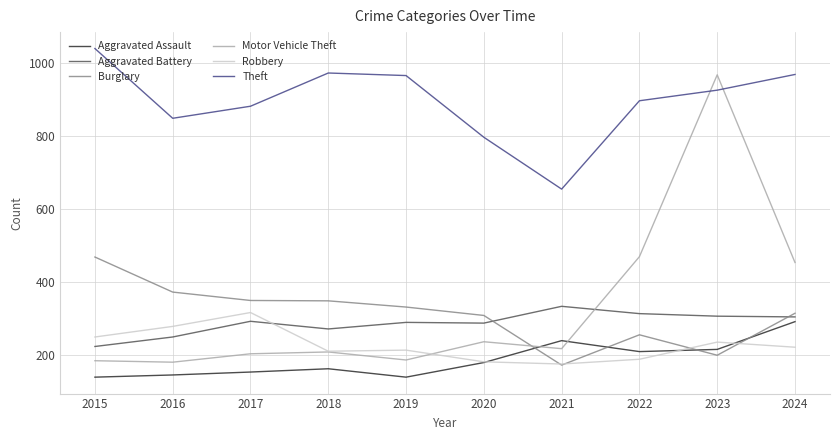

What is the maximum value shown in the chart?

1040